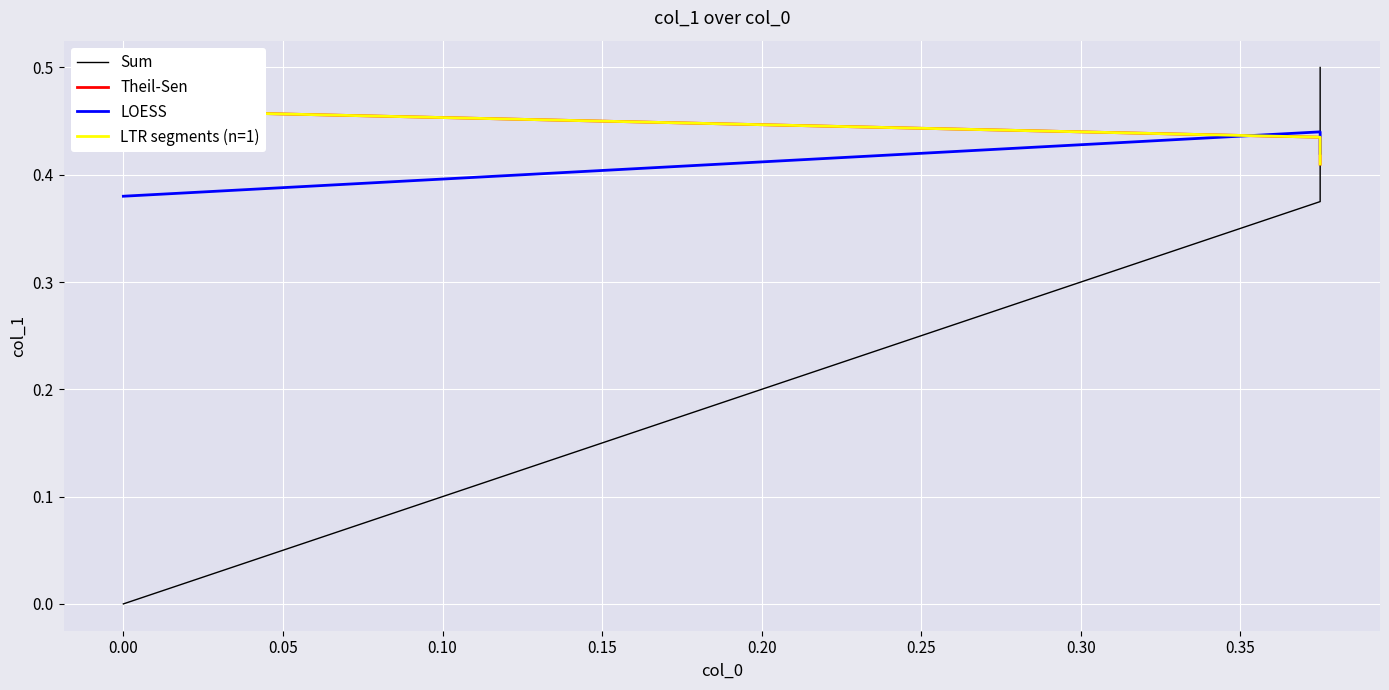

What is the value of the LOESS point at the 2nd from the left?

0.4